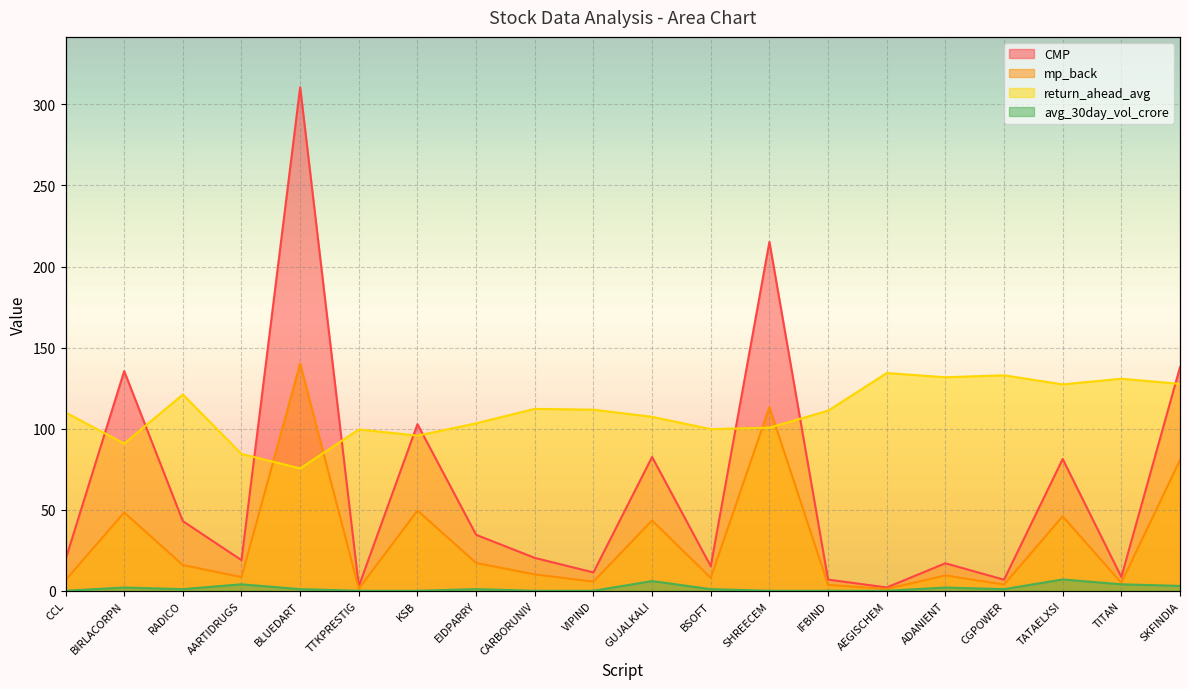

At which category does avg_30day_vol_crore reach its first local peak?

BIRLACORPN